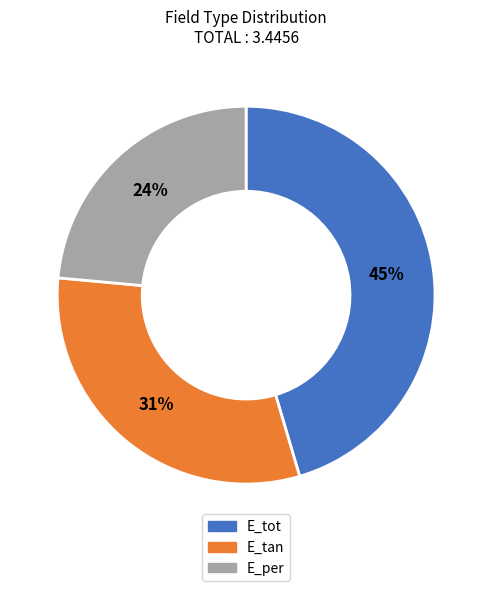

To the nearest percent, what portion does E_tot represent?

45%